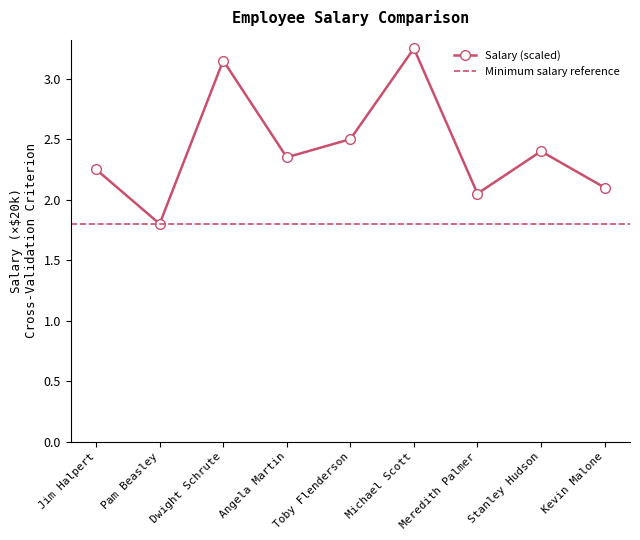

Rank the categories by value from lowest to highest.

Pam Beasley, Meredith Palmer, Kevin Malone, Jim Halpert, Angela Martin, Stanley Hudson, Toby Flenderson, Dwight Schrute, Michael Scott